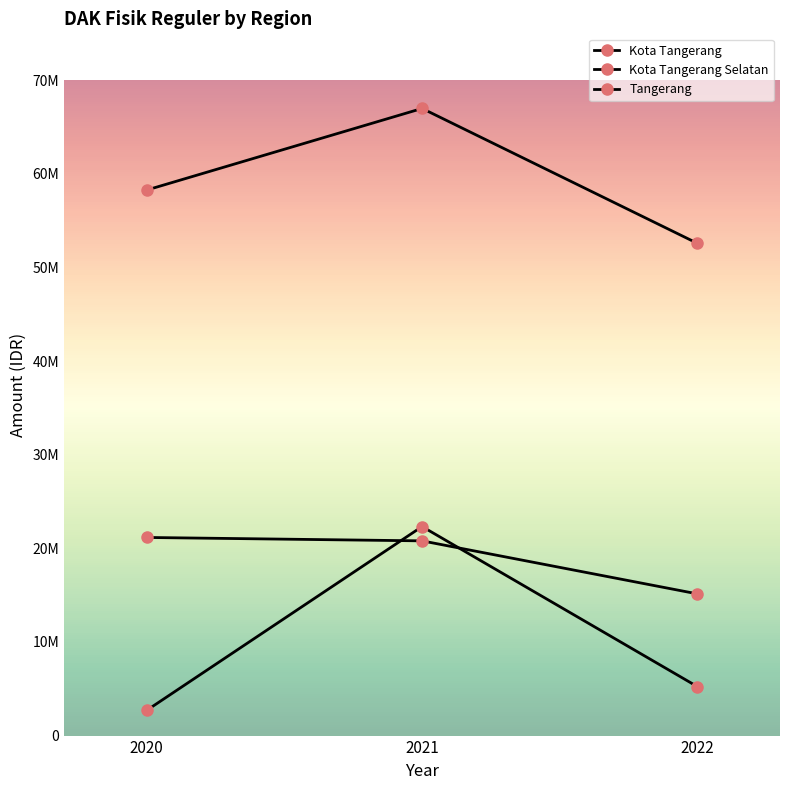

Count the number of categories in the chart.

3